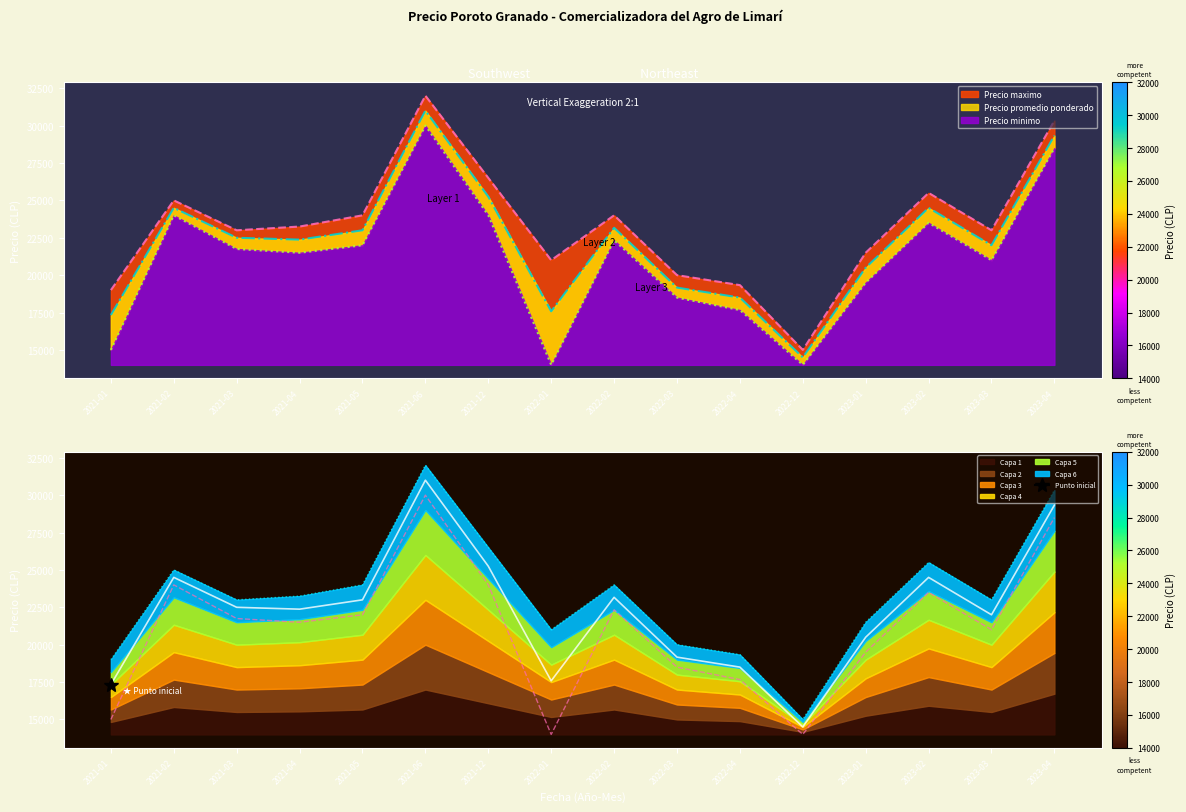

True or false: Precio maximo and Precio minimo cross at least once.

False